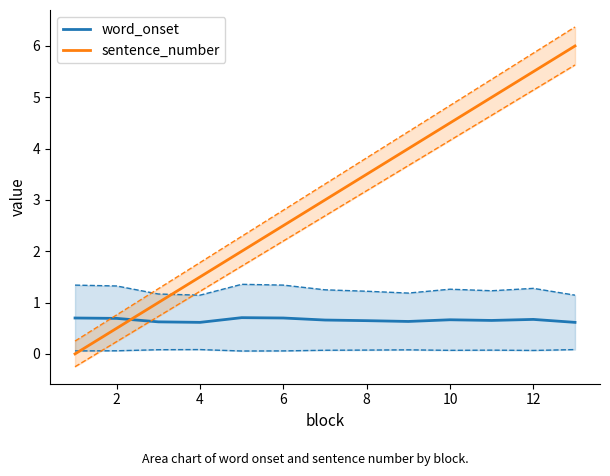

What is the average value of the sentence_number series?

3.0